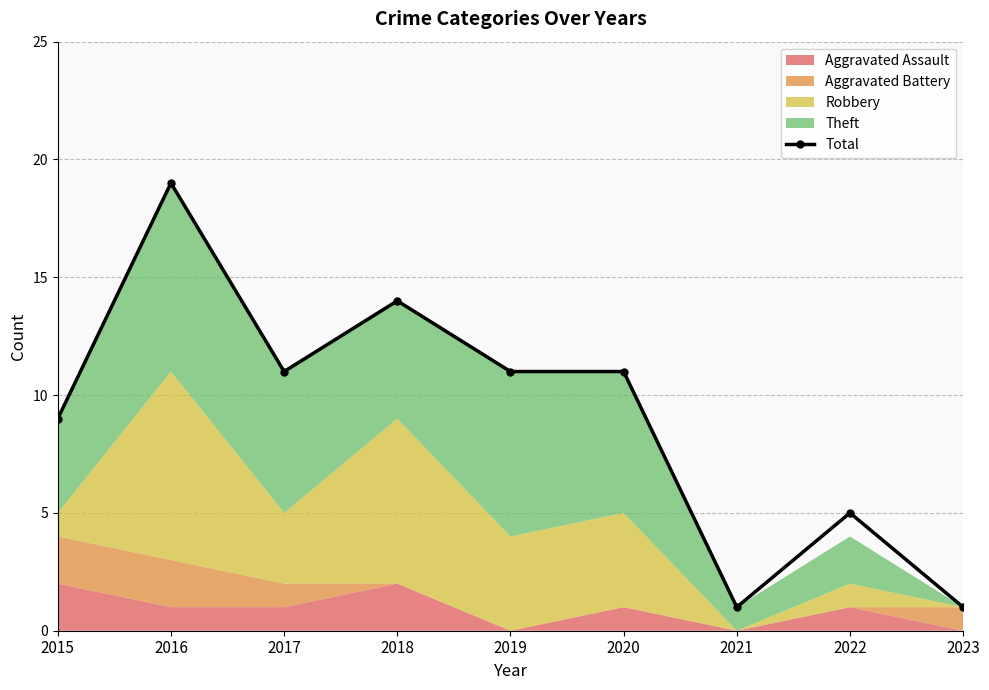

What is the value of the 6th point from the left?

11